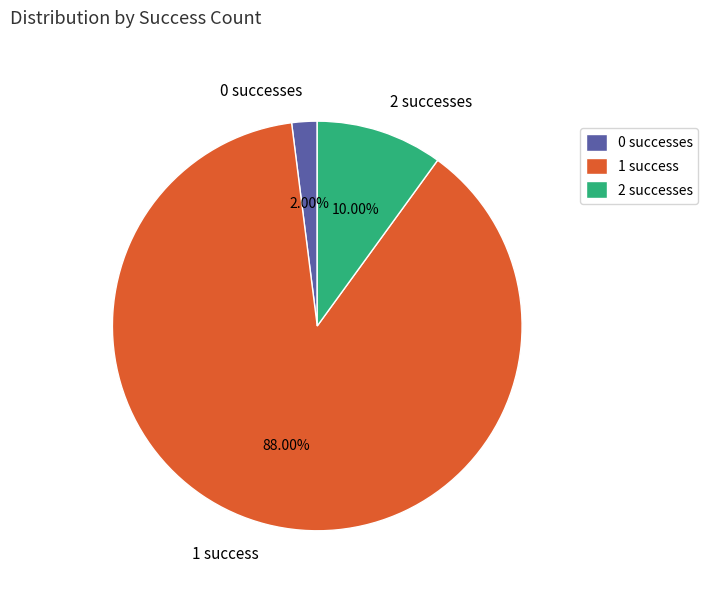

What is the majority slice?

1 success